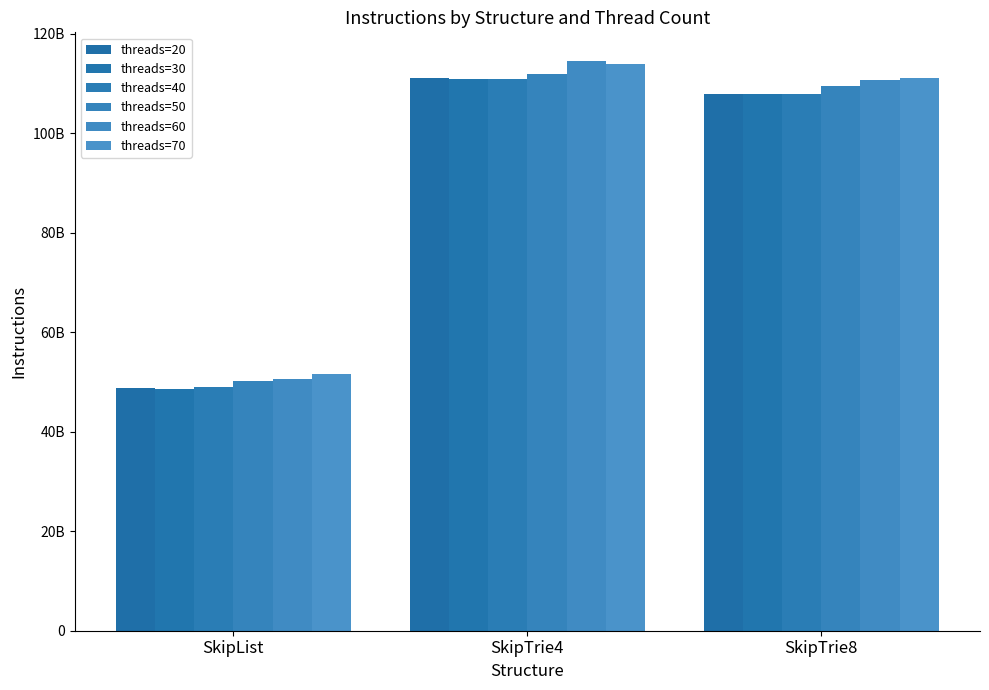

Reading left to right, transcribe all the data shown in this chart.

threads=20: 48732720232	111140631149	107826731470
threads=30: 48656490406	110849667015	107880180823
threads=40: 48990853749	110890990762	107808317647
threads=50: 50180801398	111912428534	109467335591
threads=60: 50638011644	114553715182	110769145492
threads=70: 51511188296	113902994446	111026178568